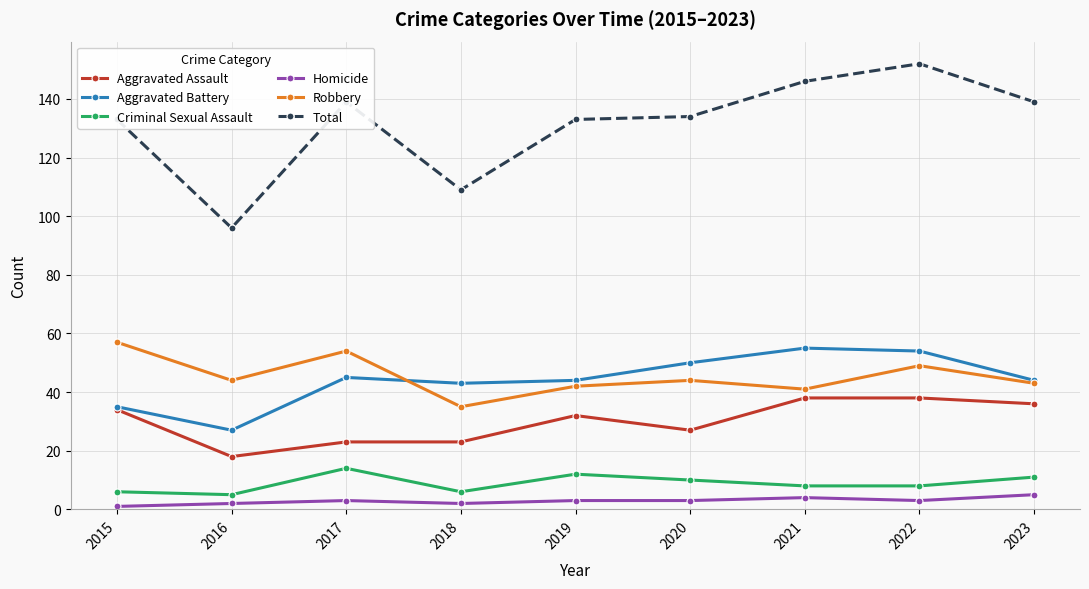

What is the greatest value displayed?

152